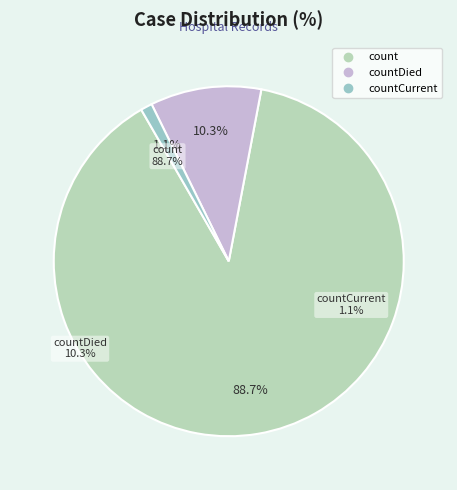

Which slice is the smallest?

countCurrent